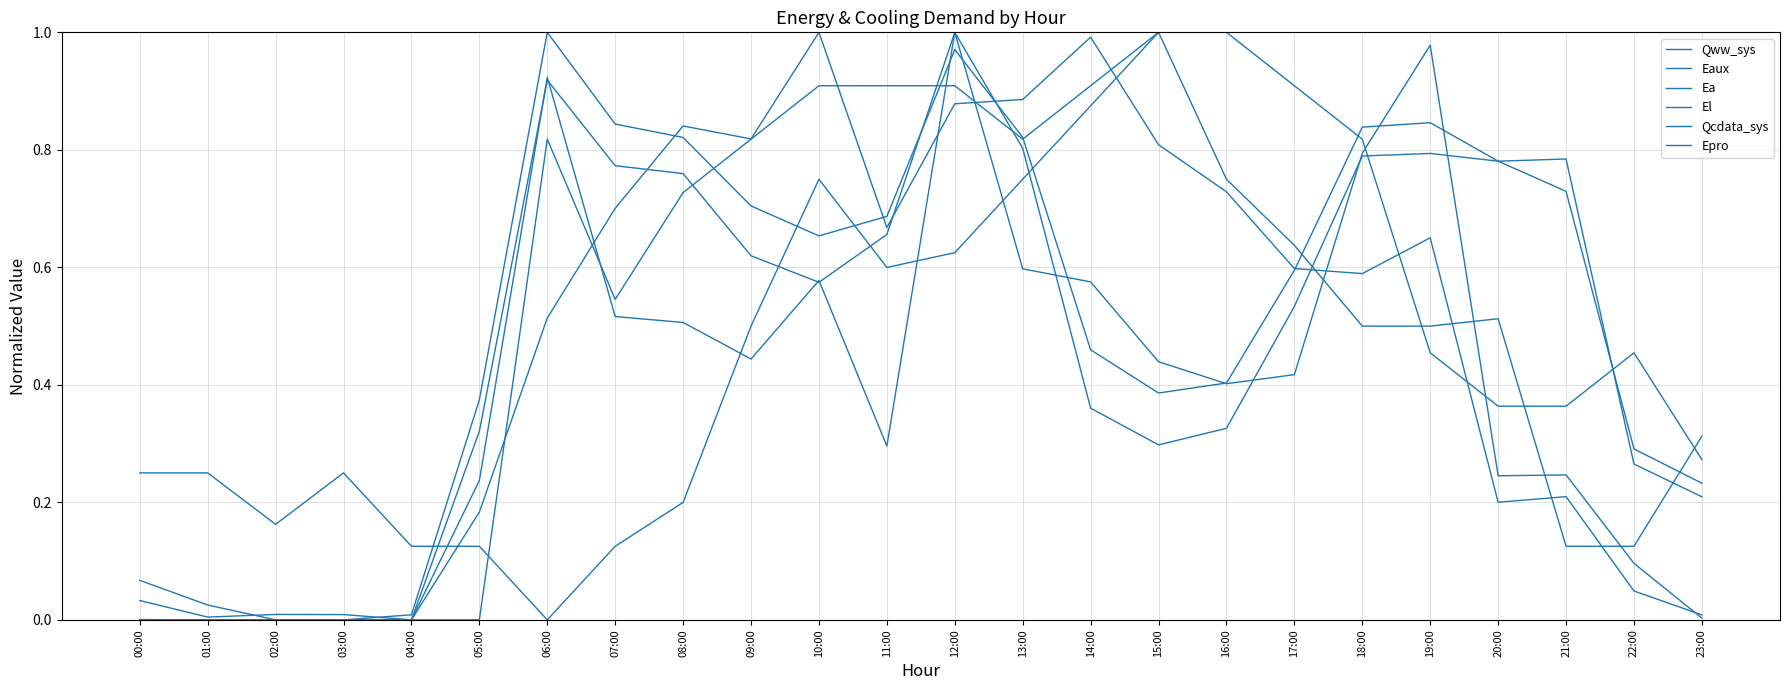

Is this an area chart (filled region under the line)?

No